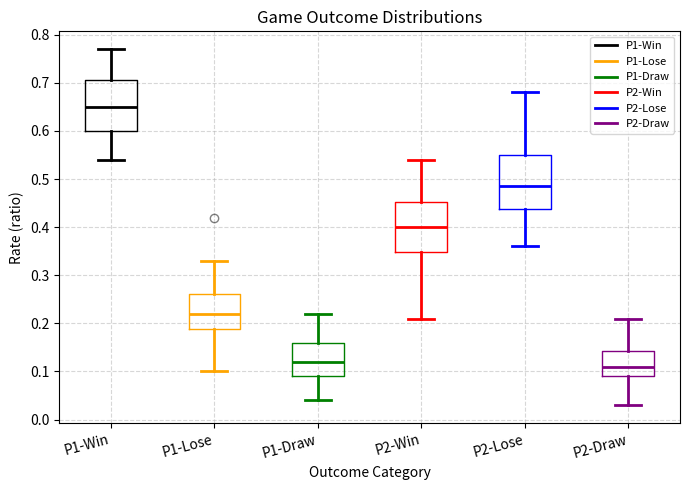

Where does the lower whisker of the box for P2-Draw end on the y-axis? The values are not printed on the chart, so give them approximately, as read against the axis.

0.03